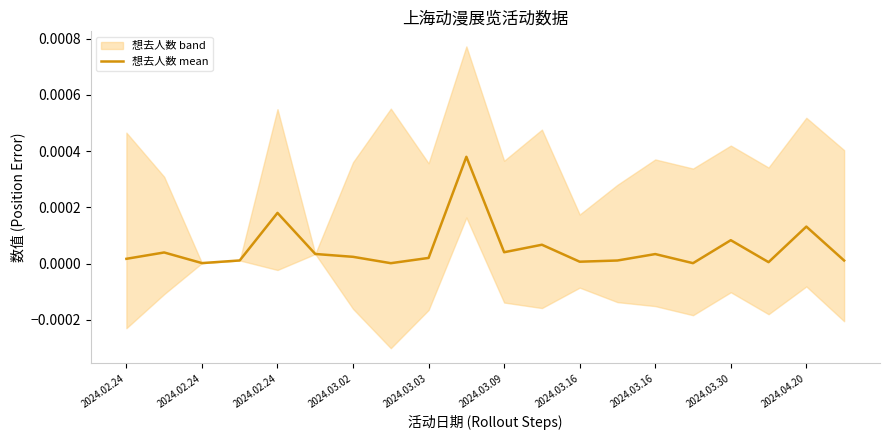

Is this an area chart (filled region under the line)?

No